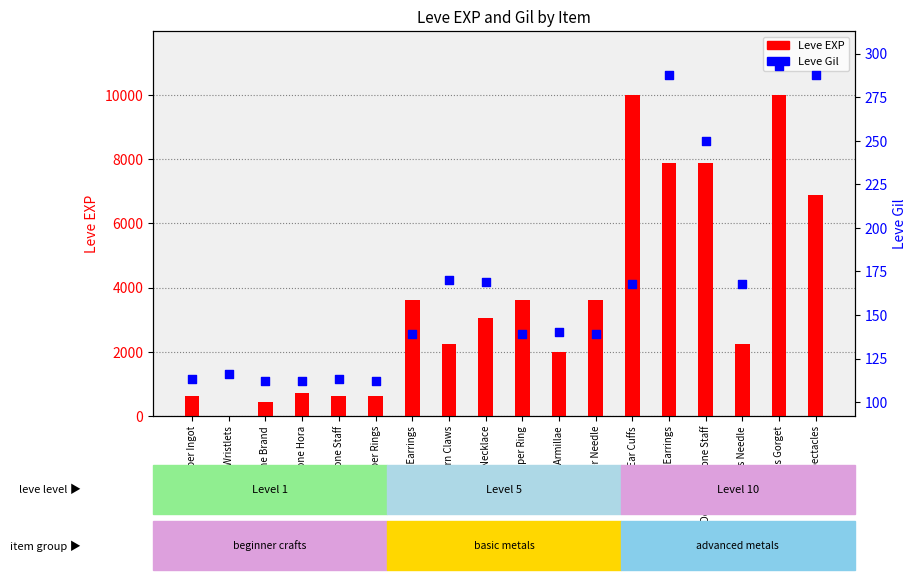

Which series has the largest Y range (max minus min)?

Leve EXP